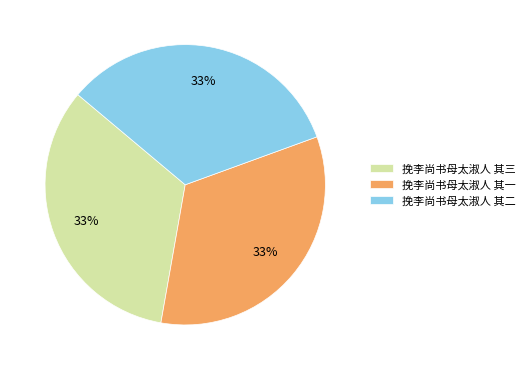

To the nearest percent, what portion does 挽李尚书母太淑人 其一 represent?

33%